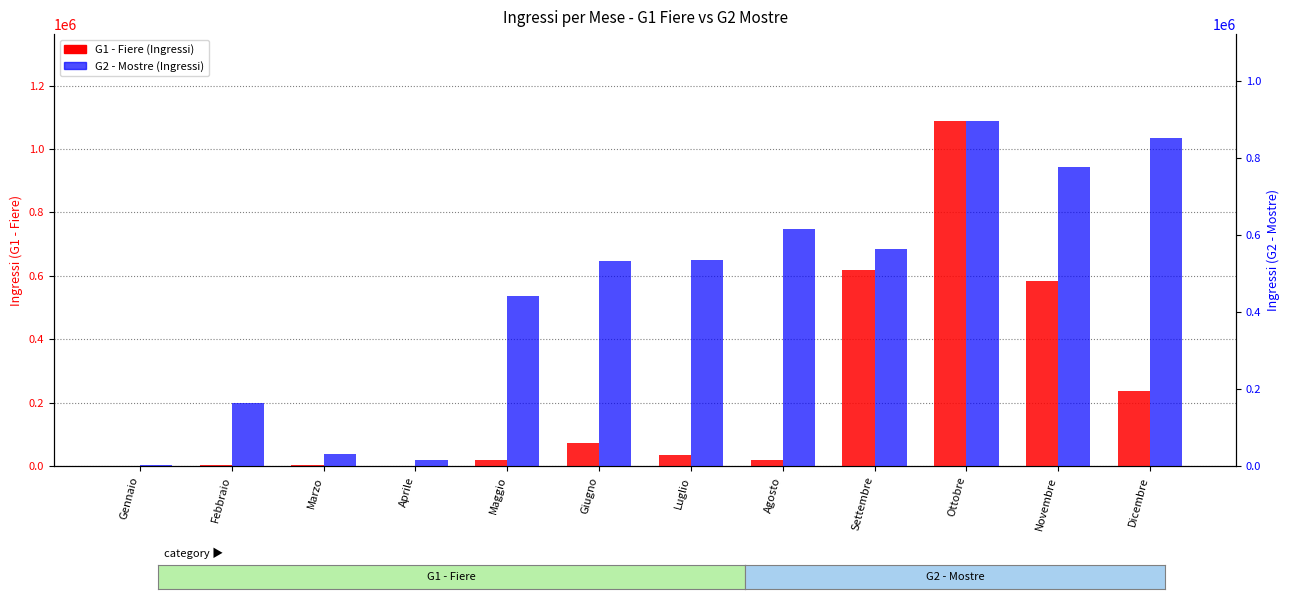

Are the bars grouped side by side (vs. stacked)?

Yes